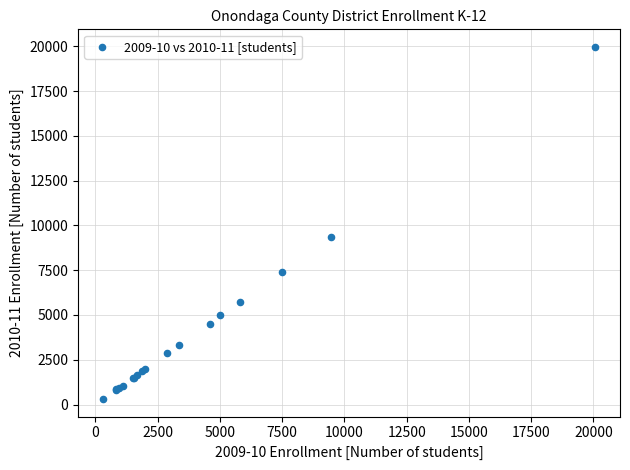

What Y value in the scatter plot is closest to 10135?

9378